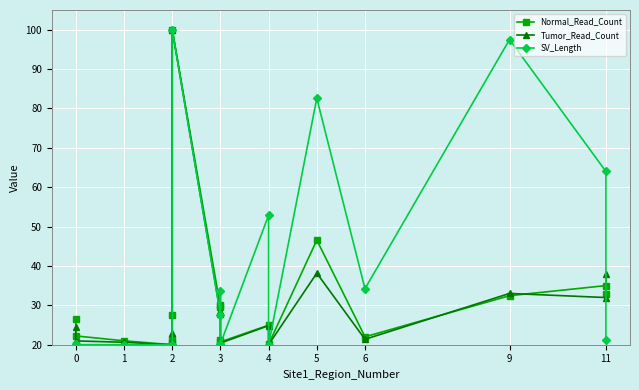

True or false: Normal_Read_Count and SV_Length cross at least once.

True